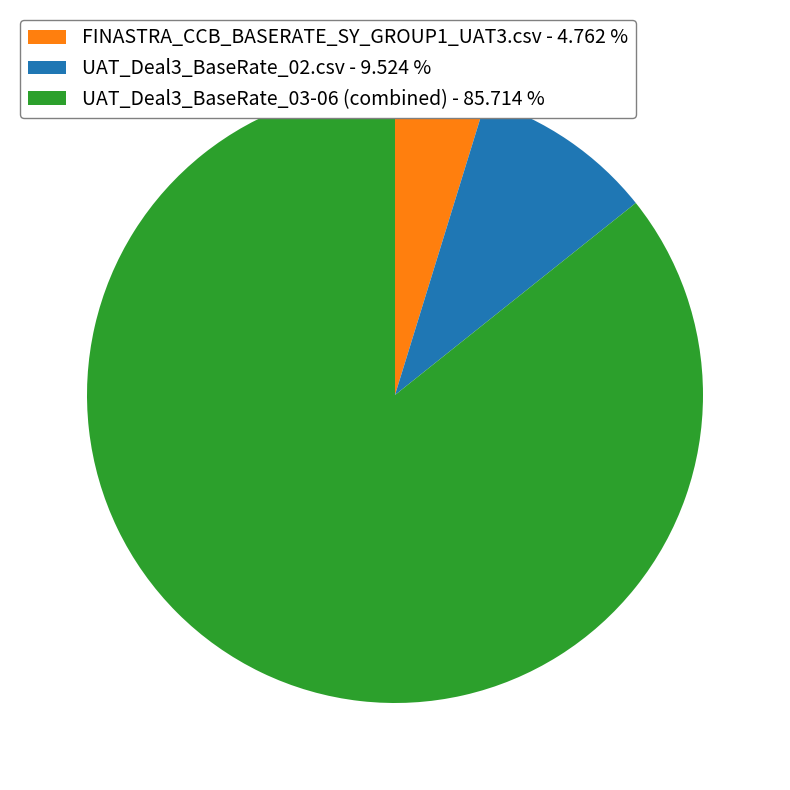

Which has a higher value, UAT_Deal3_BaseRate_02.csv - 9.524 % or UAT_Deal3_BaseRate_03-06 (combined) - 85.714 %?

UAT_Deal3_BaseRate_03-06 (combined) - 85.714 %